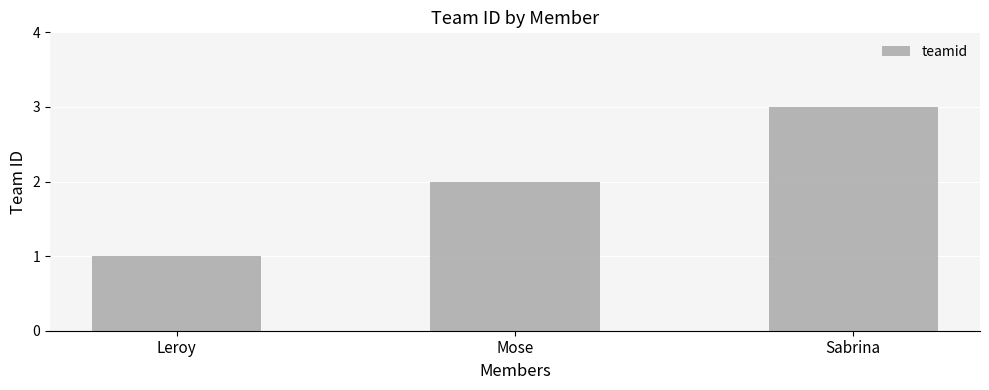

Reading right to left, list all the values displayed in this chart.

Sabrina=3	Mose=2	Leroy=1